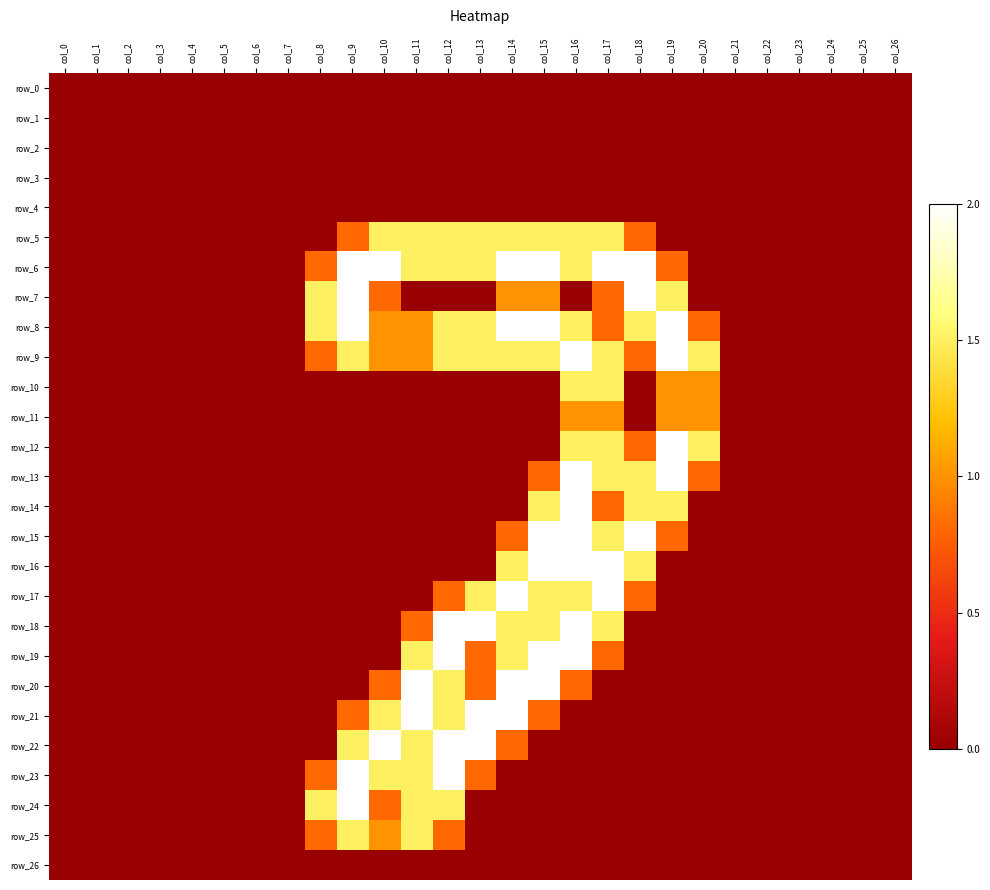

Rank the series by their maximum value, from highest to lowest.

row_6, row_7, row_8, row_9, row_12, row_13, row_14, row_15, row_16, row_17, row_18, row_19, row_20, row_21, row_22, row_23, row_24, row_5, row_10, row_25, row_11, row_0, row_1, row_2, row_3, row_4, row_26